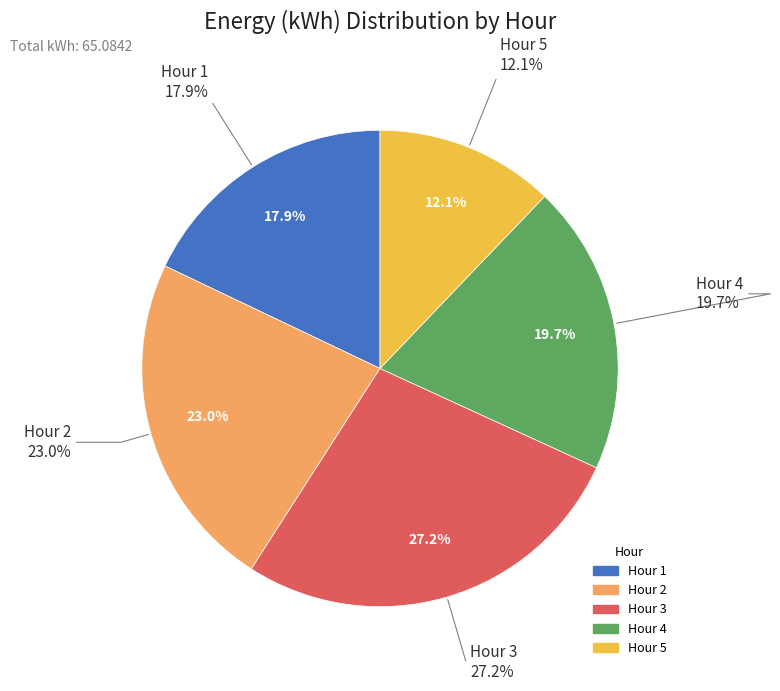

Count the number of slices in the pie.

5